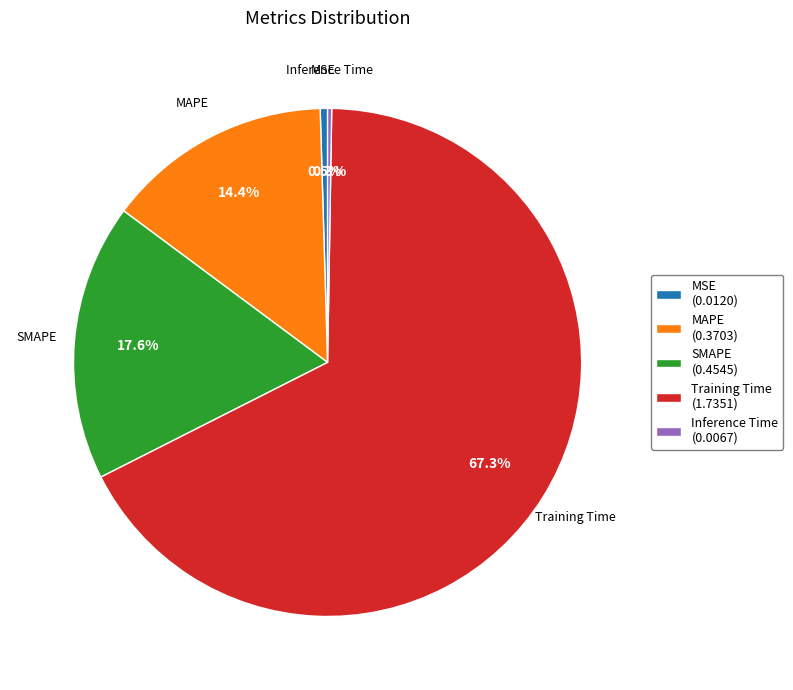

Which slice is the largest?

Training Time